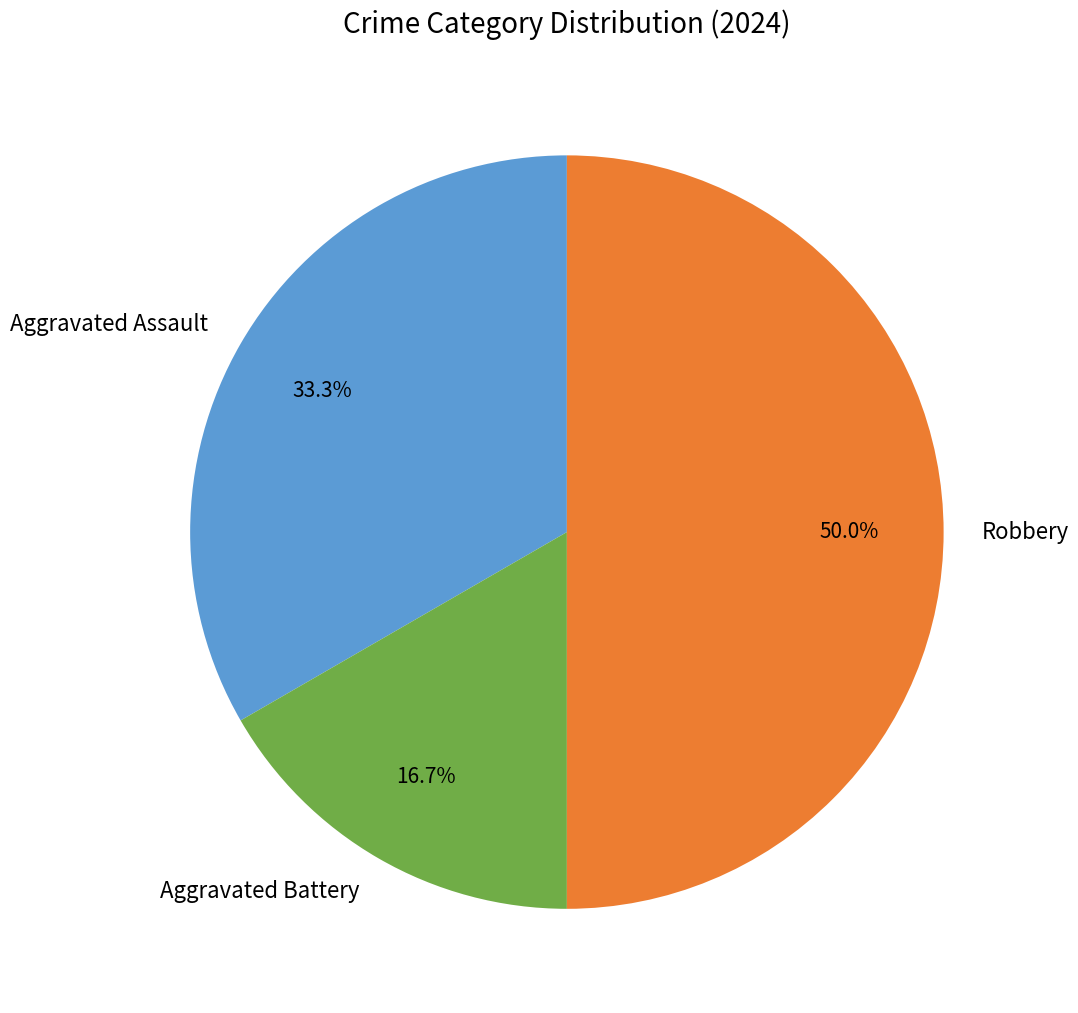

To the nearest percent, what is the difference between the Aggravated Battery and Aggravated Assault slice percentages?

17%